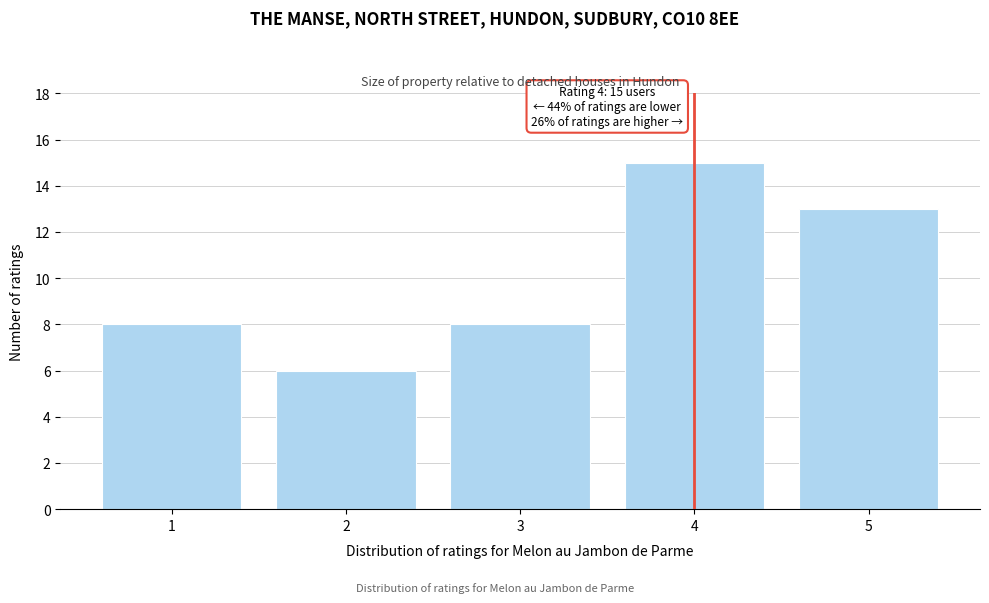

Over which range of the x-axis is the bar tallest?

3.5 to 4.5